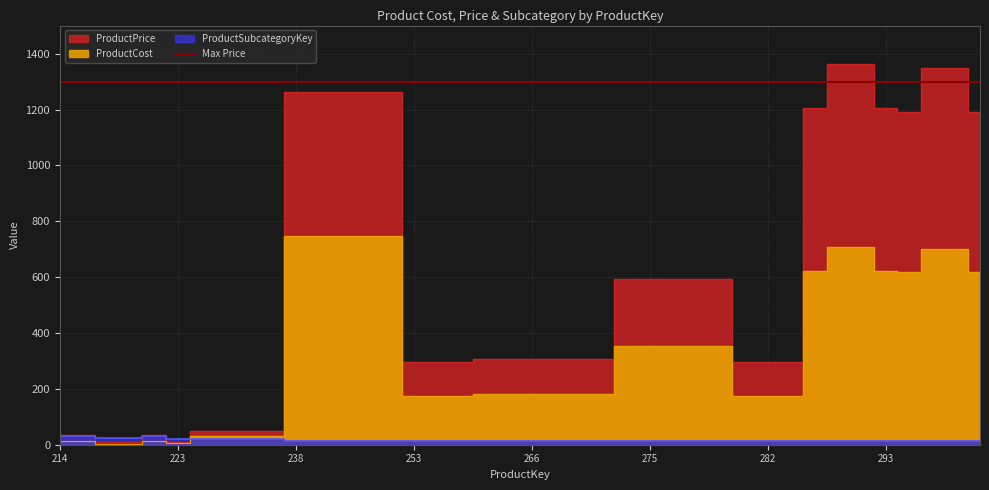

What is the total value across all series at 276?

961.0